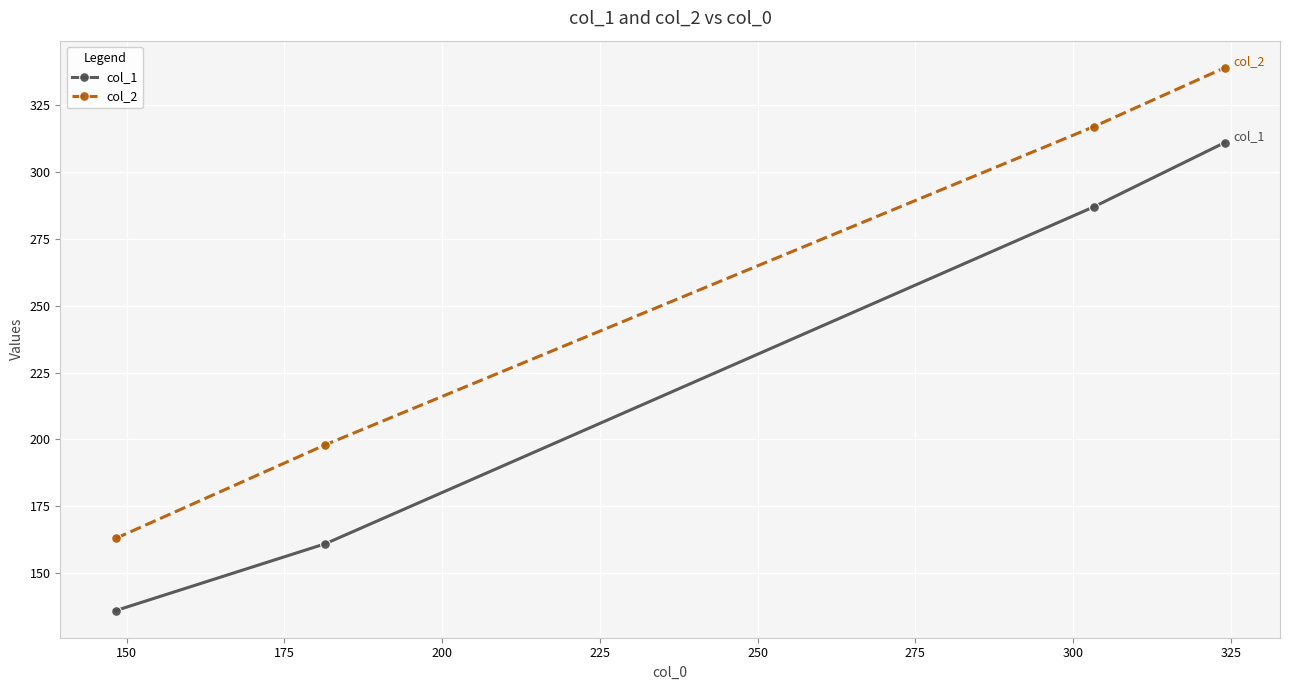

What is the highest value of the col_2 series?

339